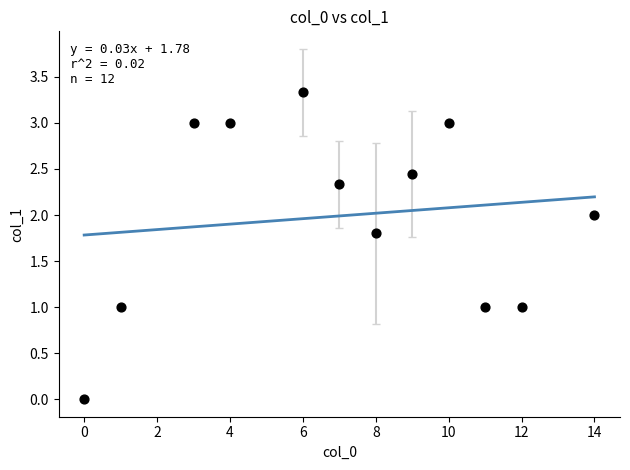

What is the average Y value?

2.0